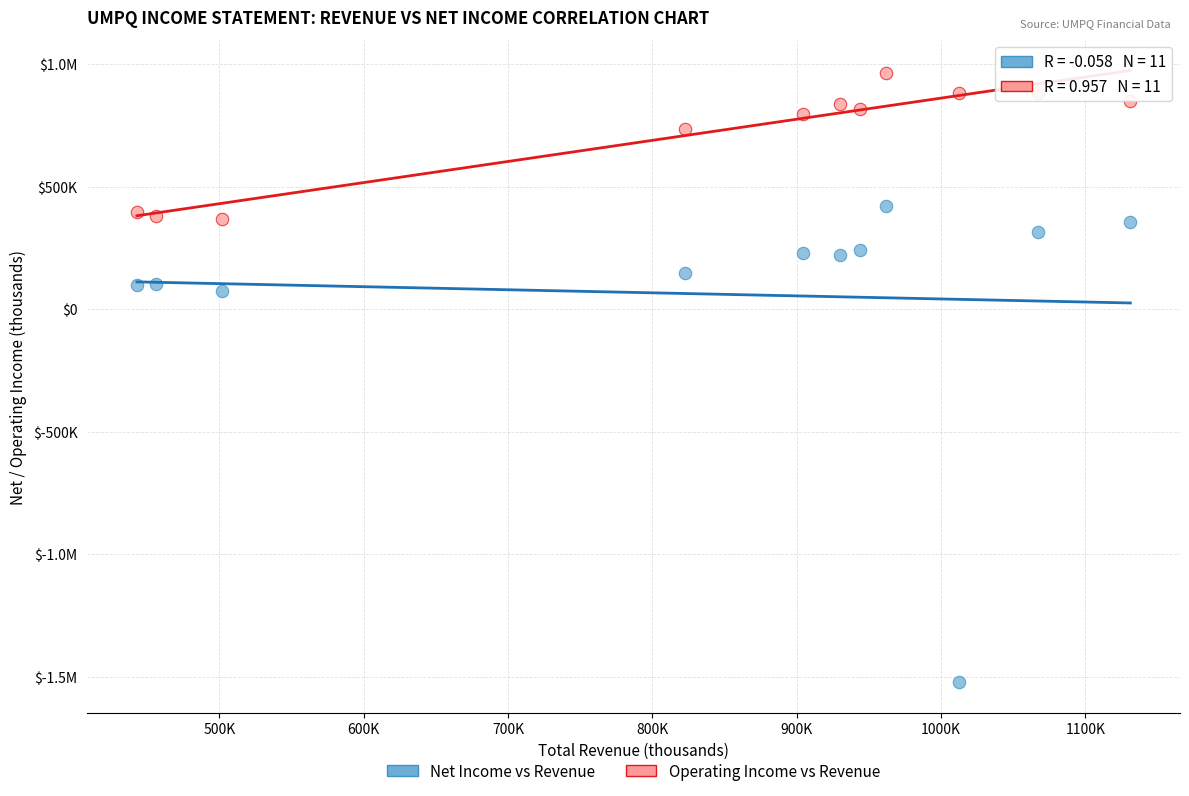

What are all the series names shown in the legend?

Net Income vs Revenue, Operating Income vs Revenue